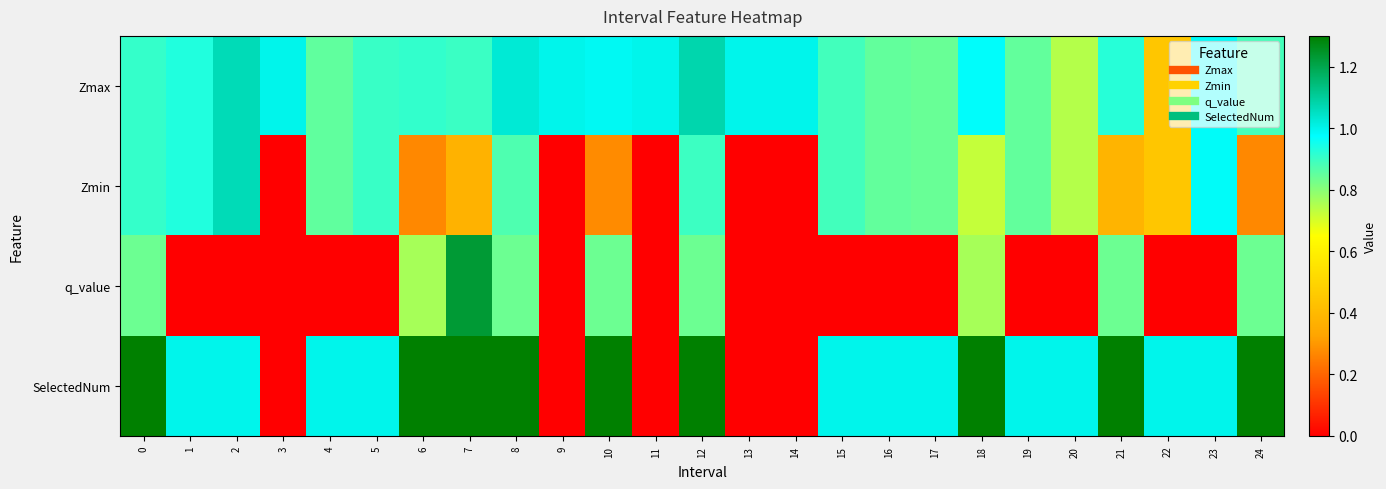

Reading right to left, list all the values displayed in this chart.

Zmax: 24=0.9	23=1.0	22=0.4	21=0.9	20=0.7	19=0.9	18=1.0	17=0.8	16=0.8	15=0.9	14=1.0	13=1.0	12=1.1	11=1.0	10=1.0	9=1.0	8=1.0	7=0.9	6=0.9	5=0.9	4=0.9	3=1.0	2=1.1	1=0.9	0=0.9
Zmin: 24=0.3	23=1.0	22=0.4	21=0.4	20=0.7	19=0.9	18=0.7	17=0.8	16=0.8	15=0.9	14=0.0	13=0.0	12=0.9	11=0.0	10=0.3	9=0.0	8=0.9	7=0.4	6=0.3	5=0.9	4=0.9	3=0.0	2=1.1	1=0.9	0=0.9
q_value: 24=0.8	23=0.0	22=0.0	21=0.8	20=0.0	19=0.0	18=0.8	17=0.0	16=0.0	15=0.0	14=0.0	13=0.0	12=0.8	11=0.0	10=0.8	9=0.0	8=0.8	7=1.2	6=0.8	5=0.0	4=0.0	3=0.0	2=0.0	1=0.0	0=0.8
SelectedNum: 24=2.0	23=1.0	22=1.0	21=2.0	20=1.0	19=1.0	18=3.0	17=1.0	16=1.0	15=1.0	14=0.0	13=0.0	12=2.0	11=0.0	10=2.0	9=0.0	8=2.0	7=3.0	6=4.0	5=1.0	4=1.0	3=0.0	2=1.0	1=1.0	0=2.0